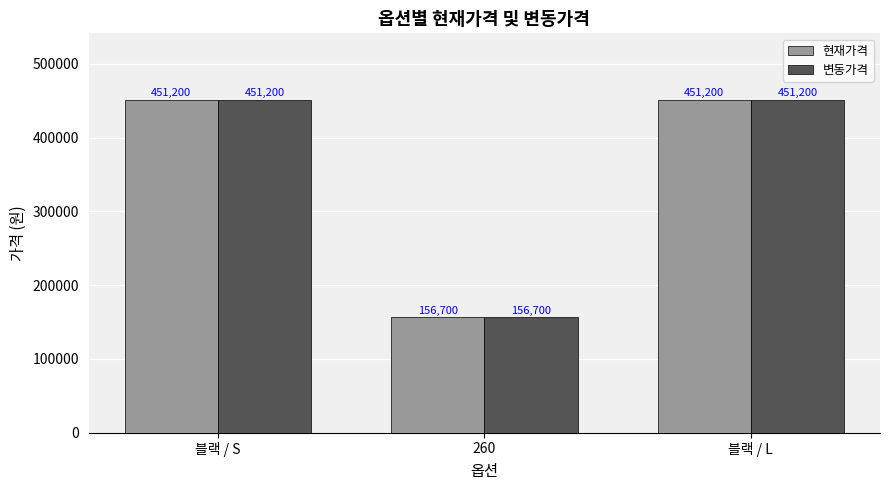

Are the bars horizontal?

No